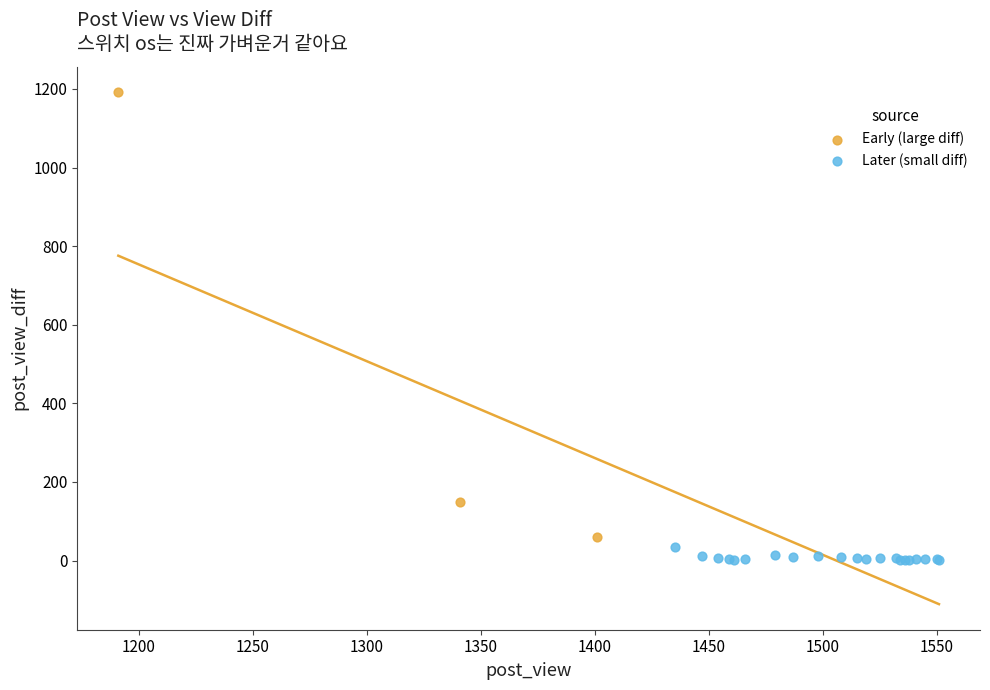

Which series contains the lowest Y value?

Later (small diff)